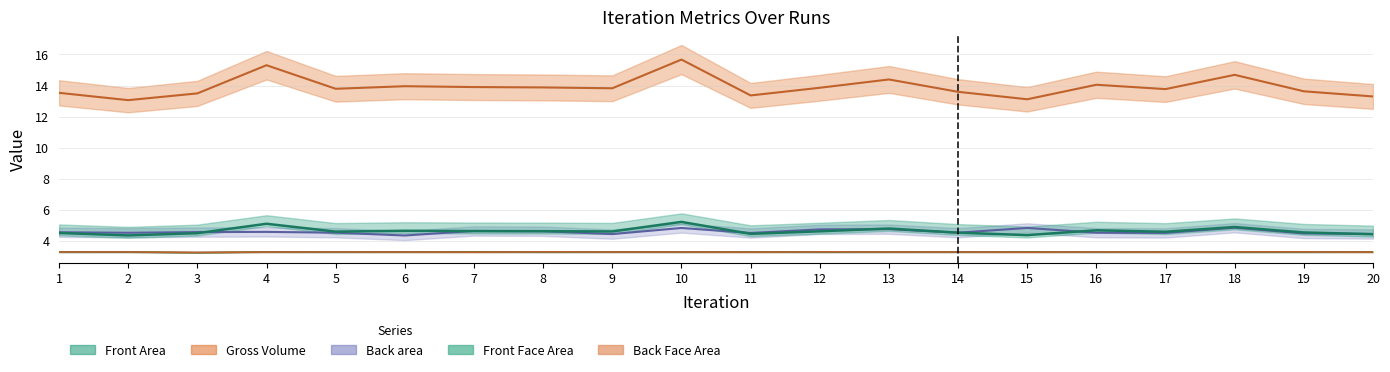

At which label is Back area closest to 4?

6